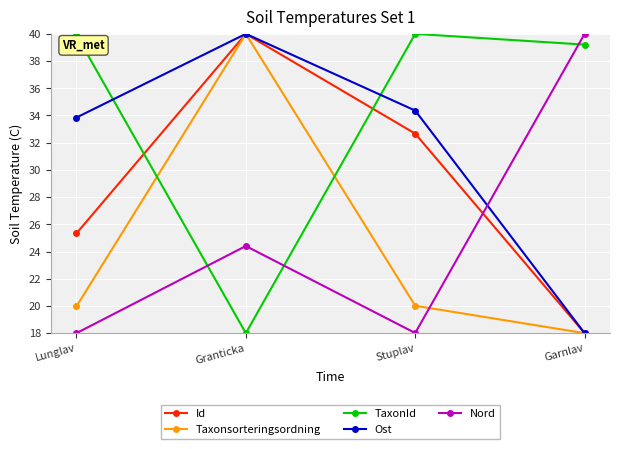

Is the value of Nord at Granticka greater than the value of Ost at Garnlav?

Yes